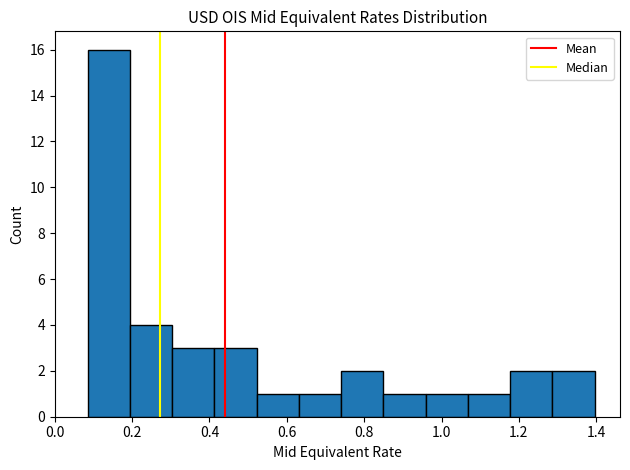

Reading left to right, list every bar in this chart as the range it spans on the x-axis followed by its height. Neither the bar edges nor the heights are printed on the chart, so give them approximately, as read against the axes.

0.08 to 0.20: 16
0.20 to 0.30: 4
0.30 to 0.42: 3
0.42 to 0.52: 3
0.52 to 0.64: 1
0.64 to 0.74: 1
0.74 to 0.84: 2
0.84 to 0.96: 1
0.96 to 1.06: 1
1.06 to 1.18: 1
1.18 to 1.28: 2
1.28 to 1.40: 2